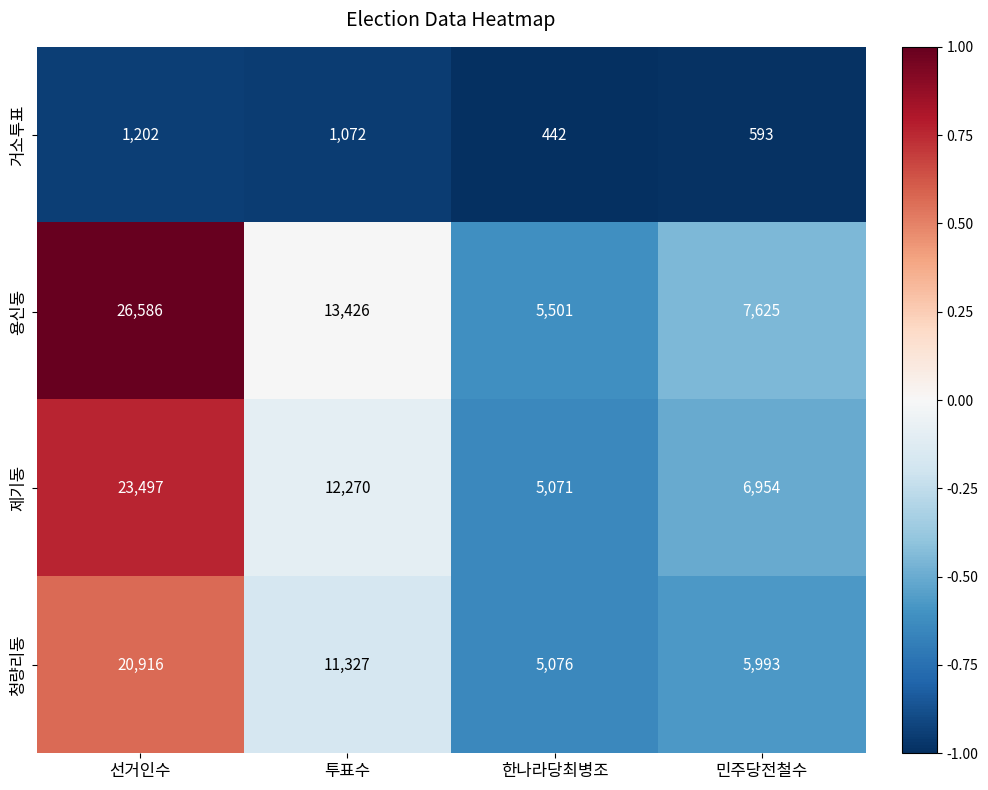

What is the difference between the maximum and minimum values in the 제기동 series?

18426